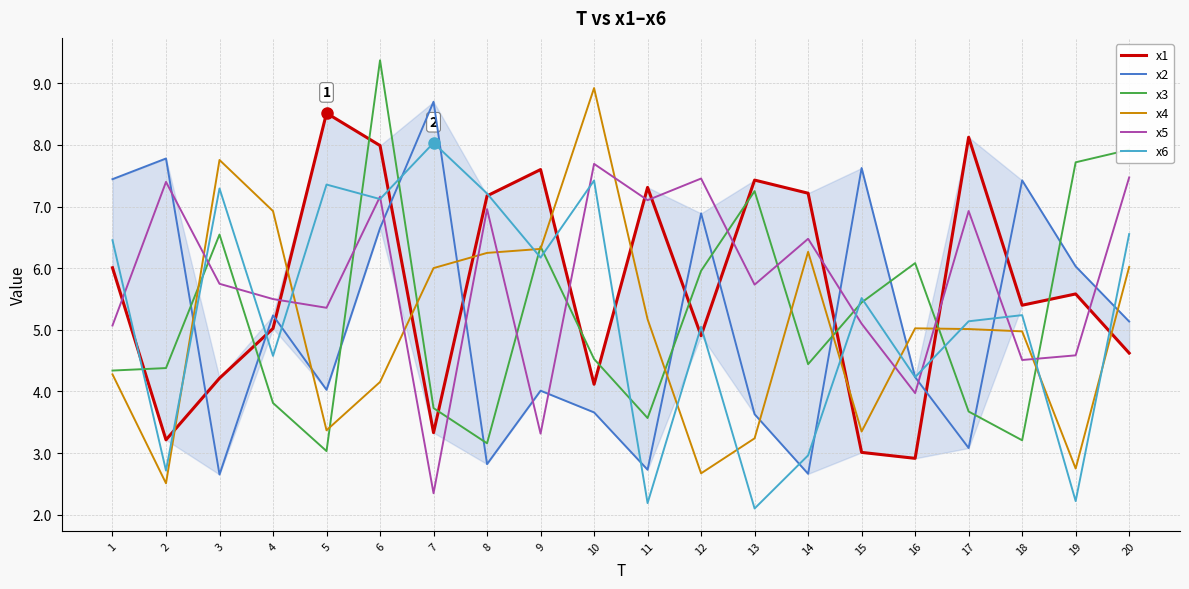

What is the difference between the maximum and minimum values in the x3 series?

6.3